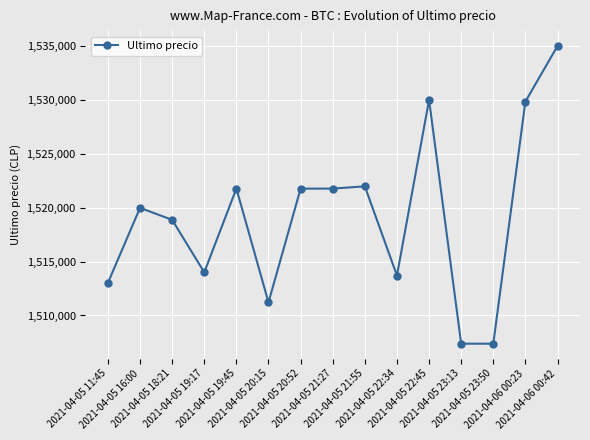

What value does the data have at 2021-04-05 16:00?

1519985.0